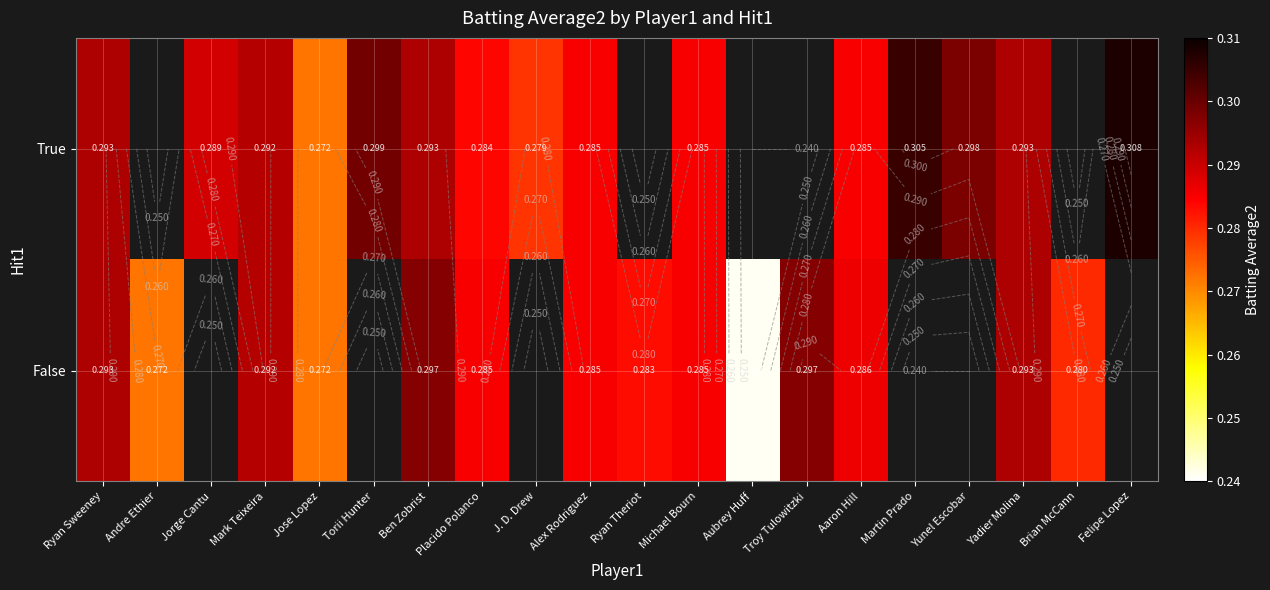

Which series changed the most between Mark Teixeira and Placido Polanco?

True